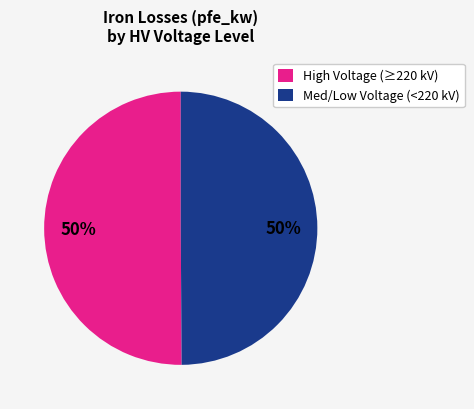

To the nearest percent, what portion does High Voltage (≥220 kV) represent?

50%